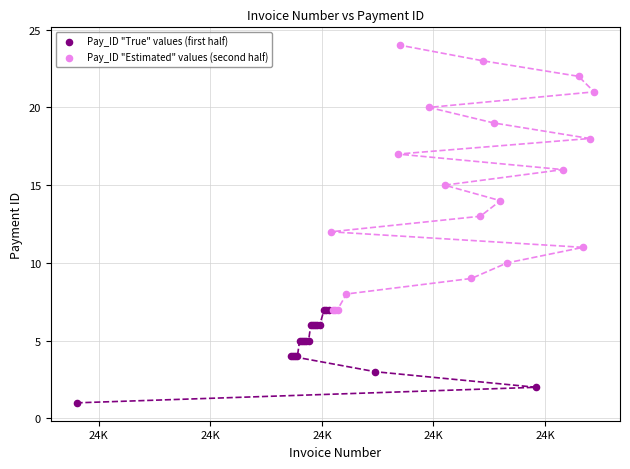

Which series reaches the minimum Y coordinate?

Pay_ID "True" values (first half)